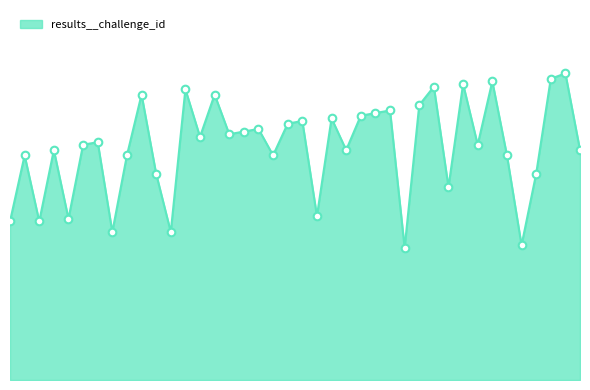

Does the chart have visible grid lines?

No